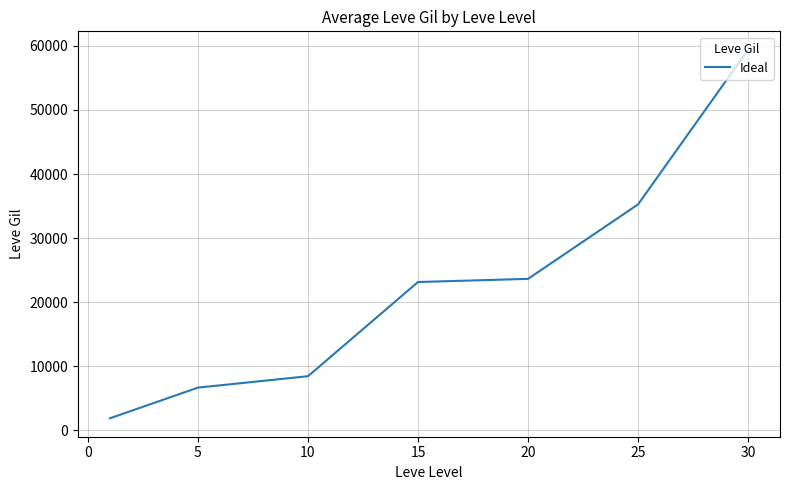

What is the smallest value displayed?

1865.0